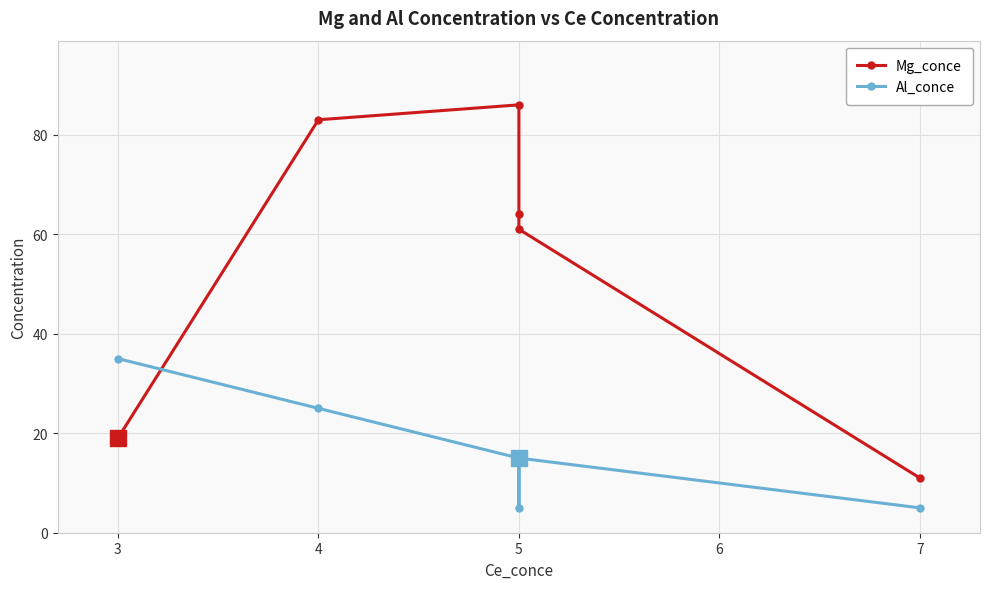

What is the difference between the Al_conce values at 4 and 5?

10